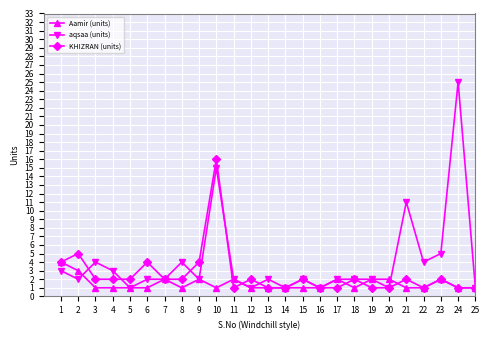

What is the highest value of the aqsaa (units) series?

25